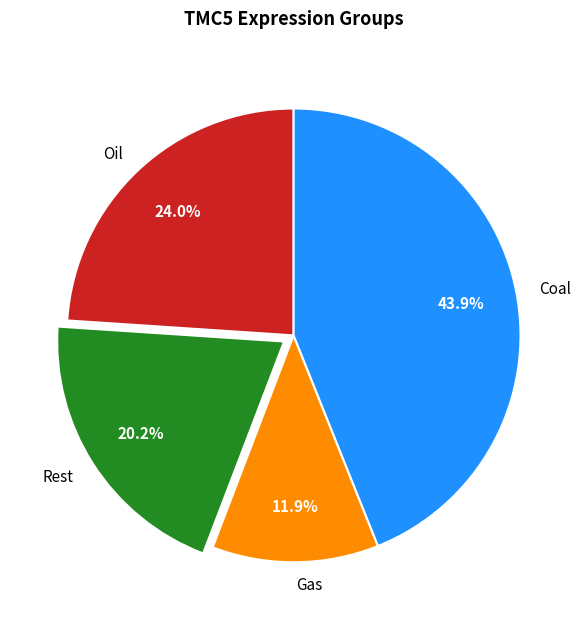

How many segments does this pie chart have?

4